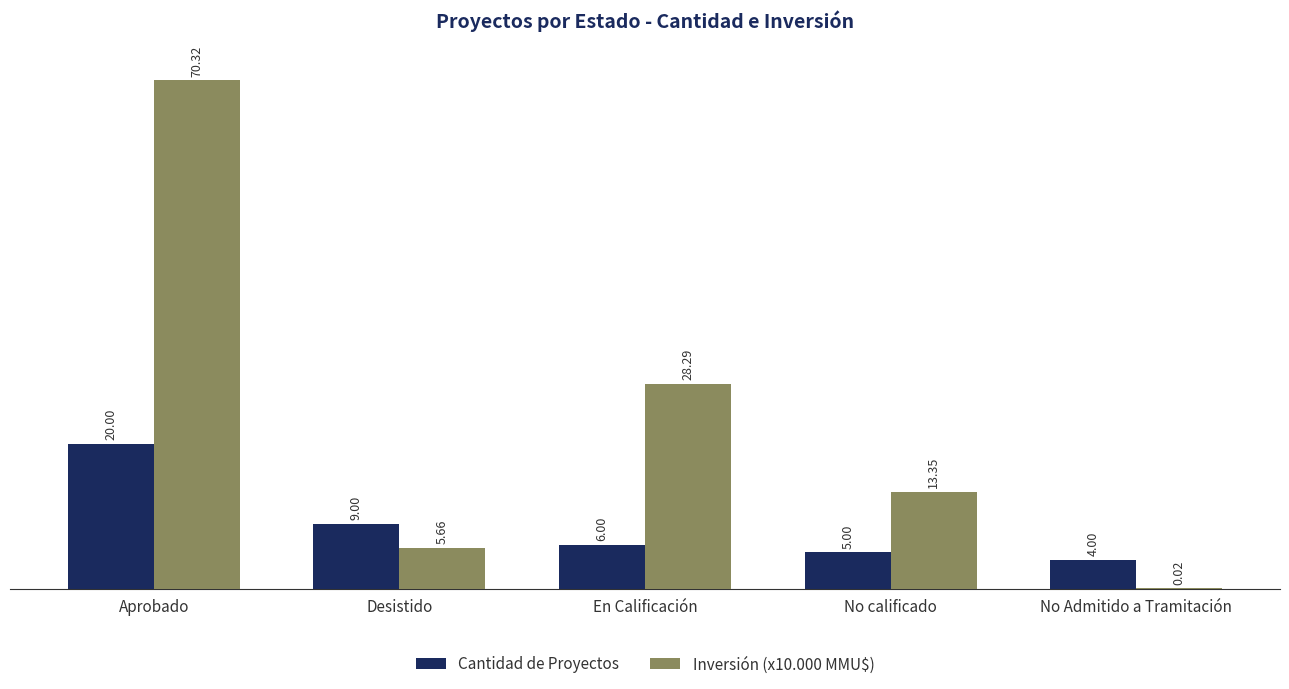

Read the Cantidad de Proyectos value at En Calificación.

6.0